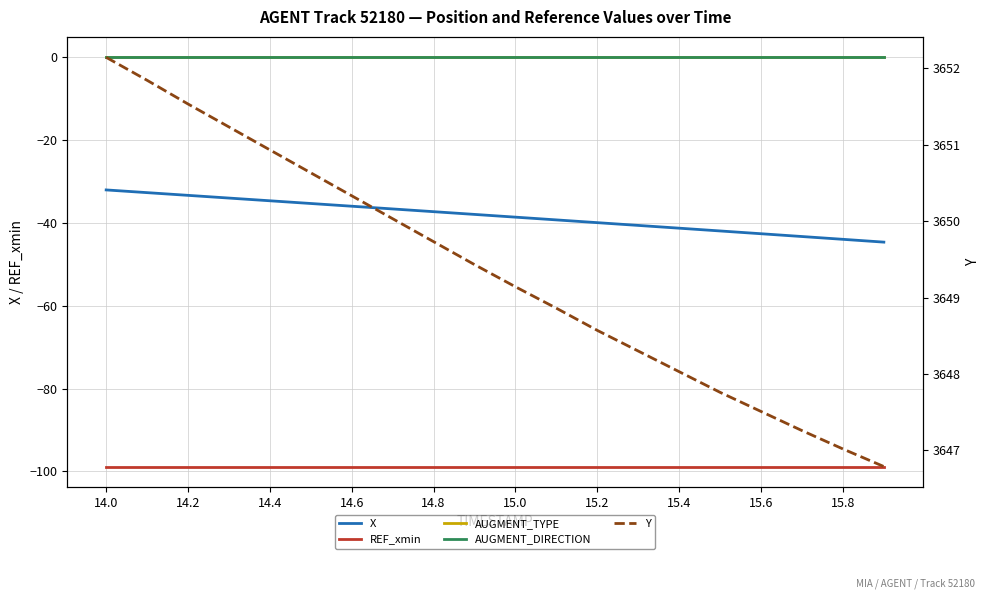

True or false: REF_xmin has a value of -98.8 at 15.0.

True